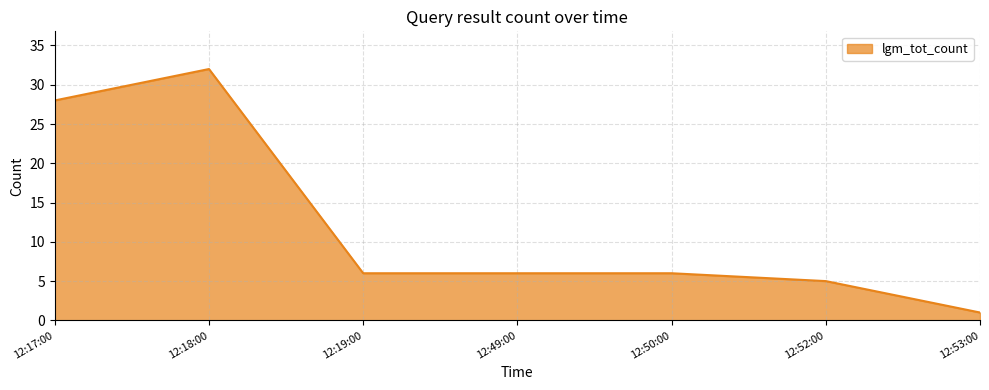

Is it true that the value at 12:53:00 is 1?

True